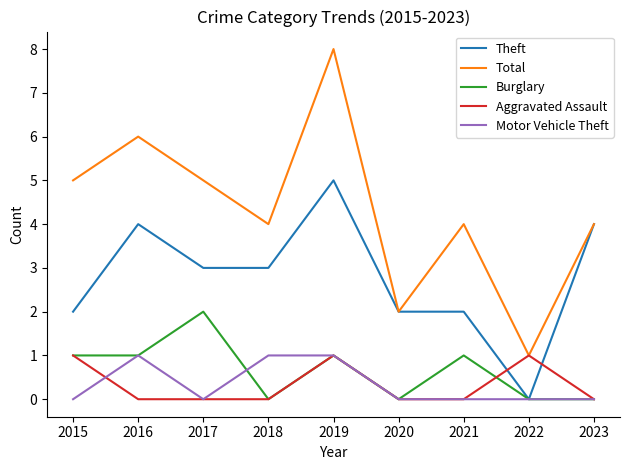

Is the value of Total at 2016 greater than the value of Aggravated Assault at 2023?

Yes